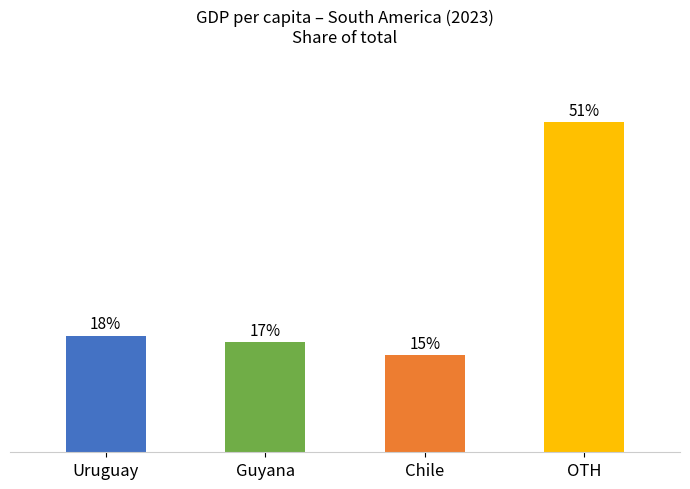

List the labels in order of value, smallest first.

Chile, Guyana, Uruguay, OTH